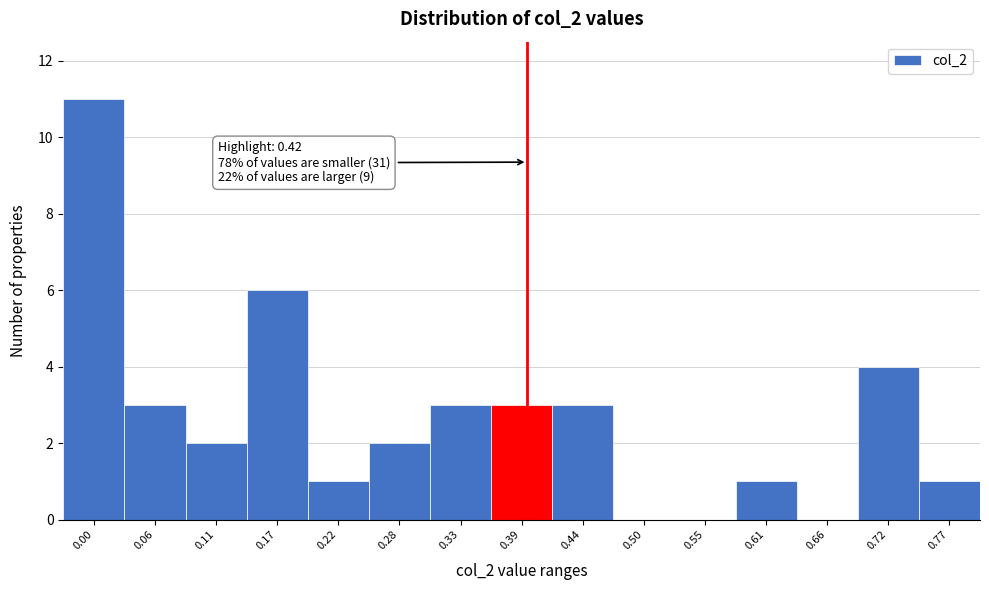

Reading right to left, extract all data points from this chart.

0.77=1	0.72=4	0.66=0	0.61=1	0.55=0	0.50=0	0.44=3	0.39=3	0.33=3	0.28=2	0.22=1	0.17=6	0.11=2	0.06=3	0.00=11